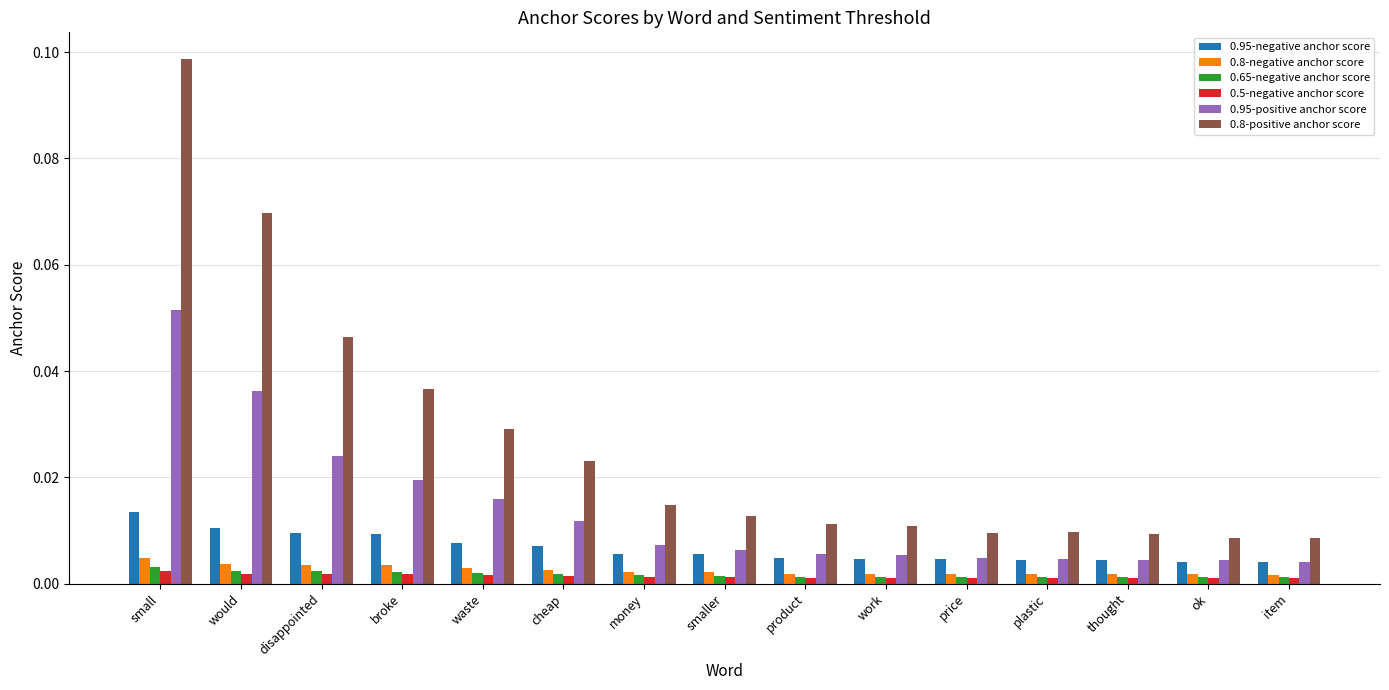

The 0.95-positive anchor score series shows 0.0 at work. True or false?

True